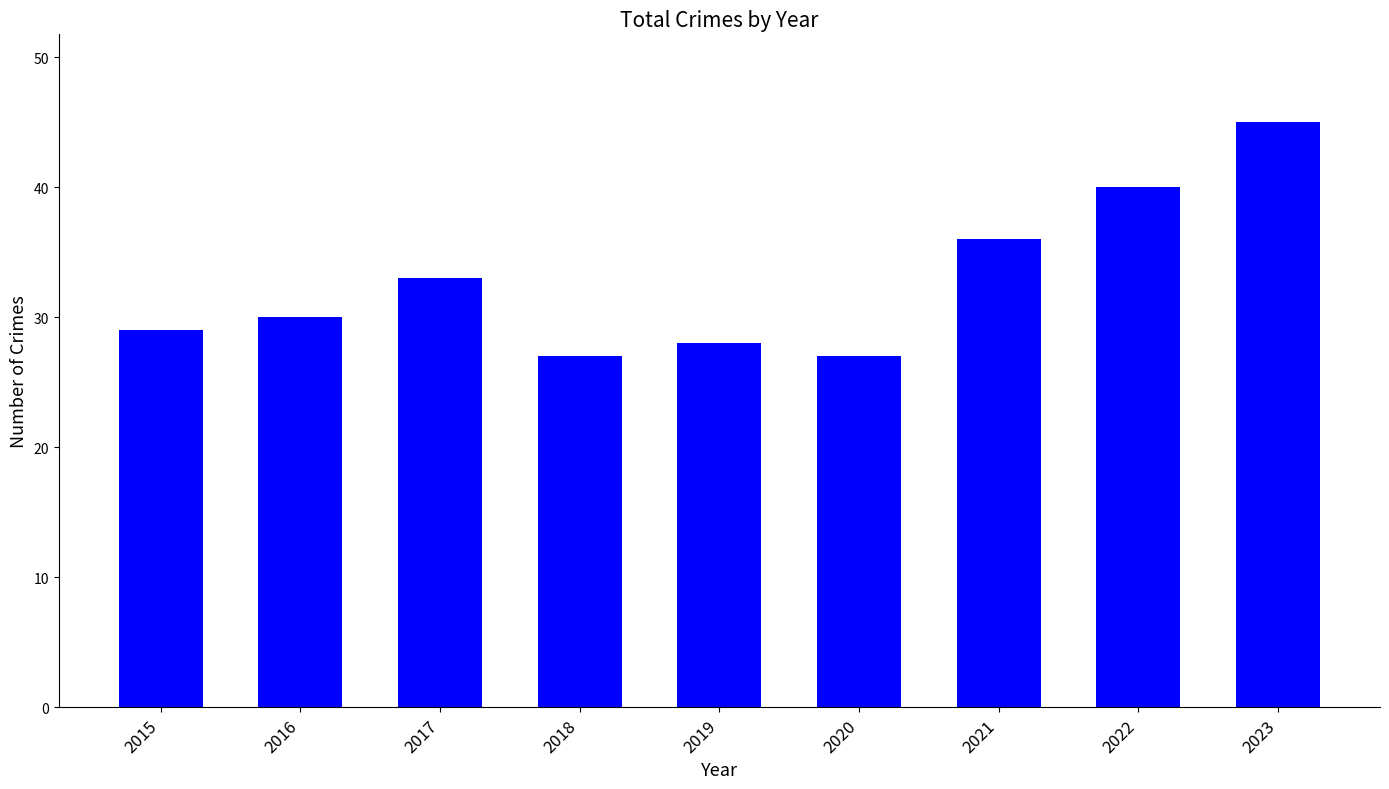

The value at 2015 is 29. True or false?

True